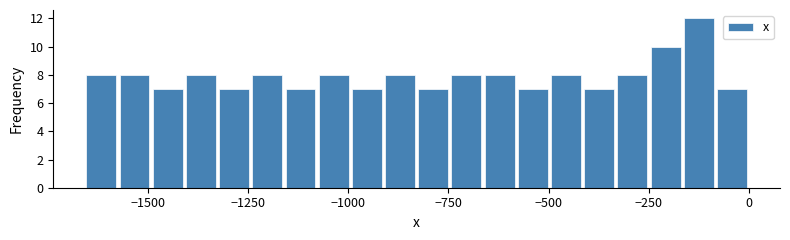

Read against the x-axis, roughly where is the centre of the tallest bar?

-100